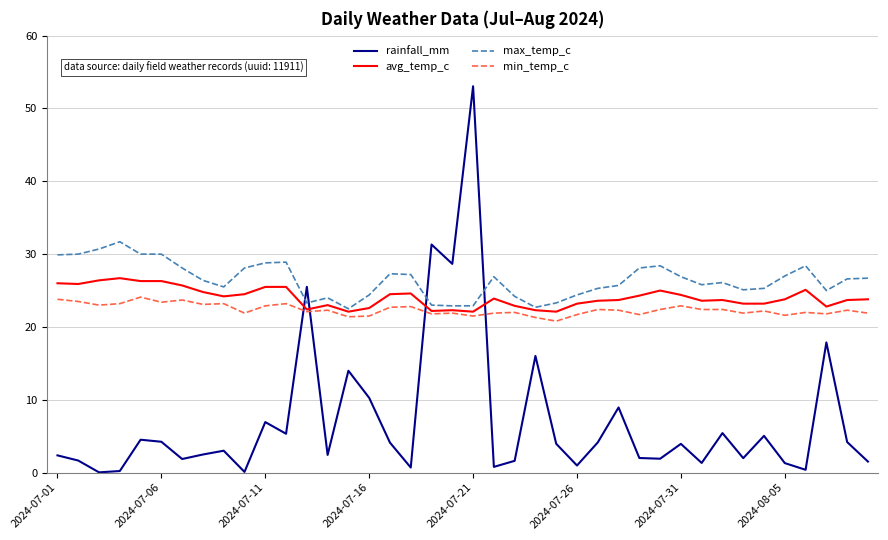

Which series has the widest spread of values?

rainfall_mm